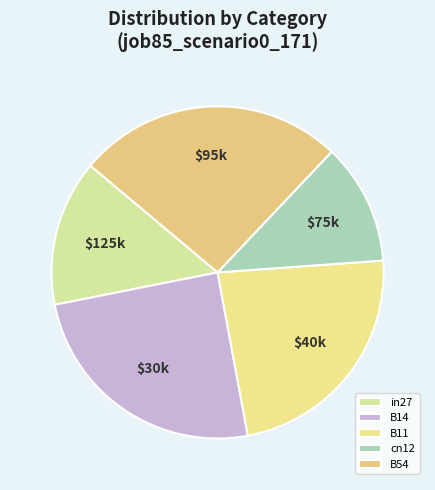

True or false: B11 accounts for 35% of the total.

False